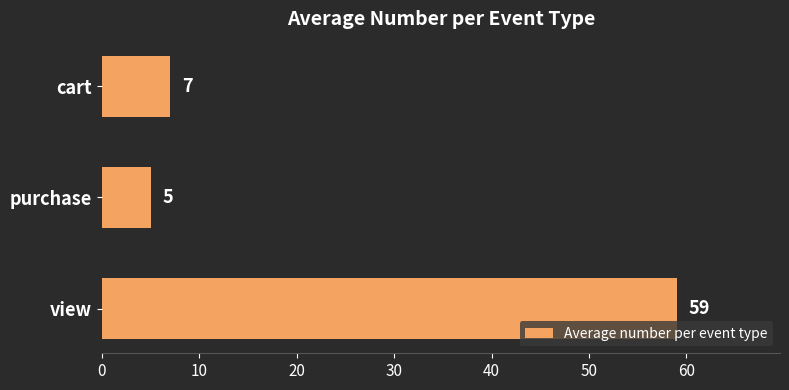

What is the smallest value displayed?

5